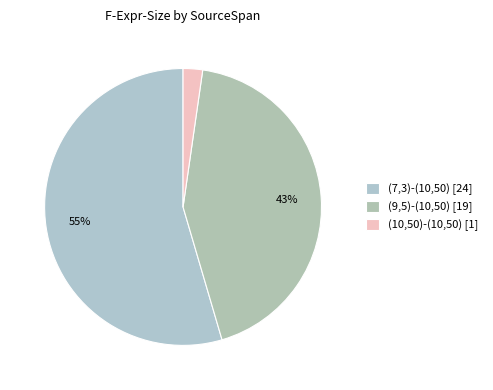

Count the number of slices in the pie.

3